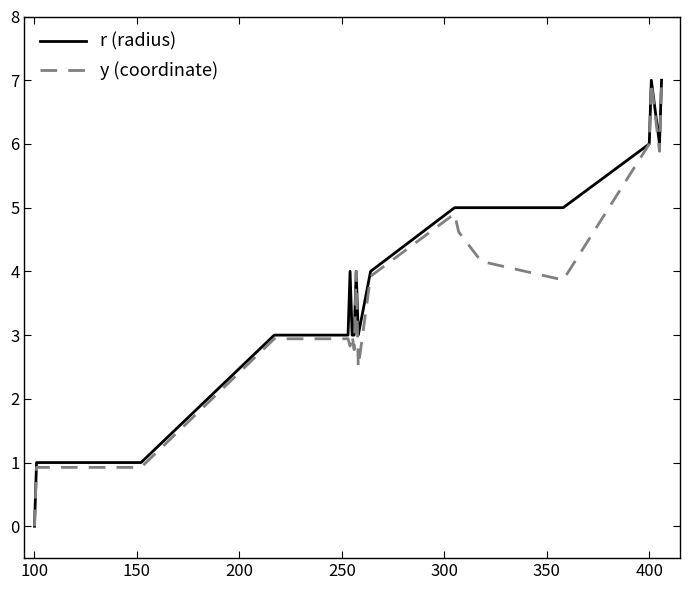

What is the maximum value shown in the chart?

7.0